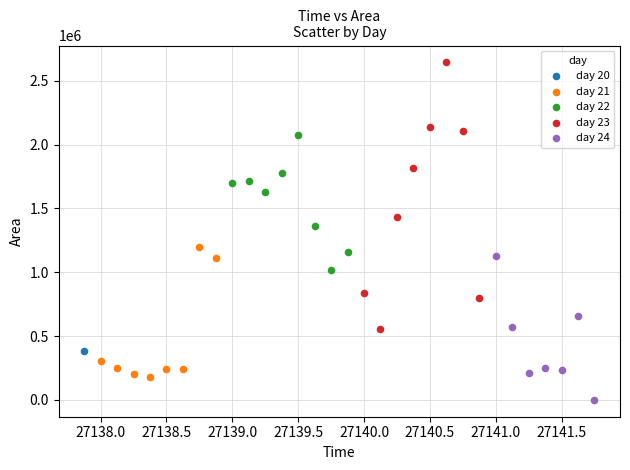

What are all the series names shown in the legend?

day 20, day 21, day 22, day 23, day 24